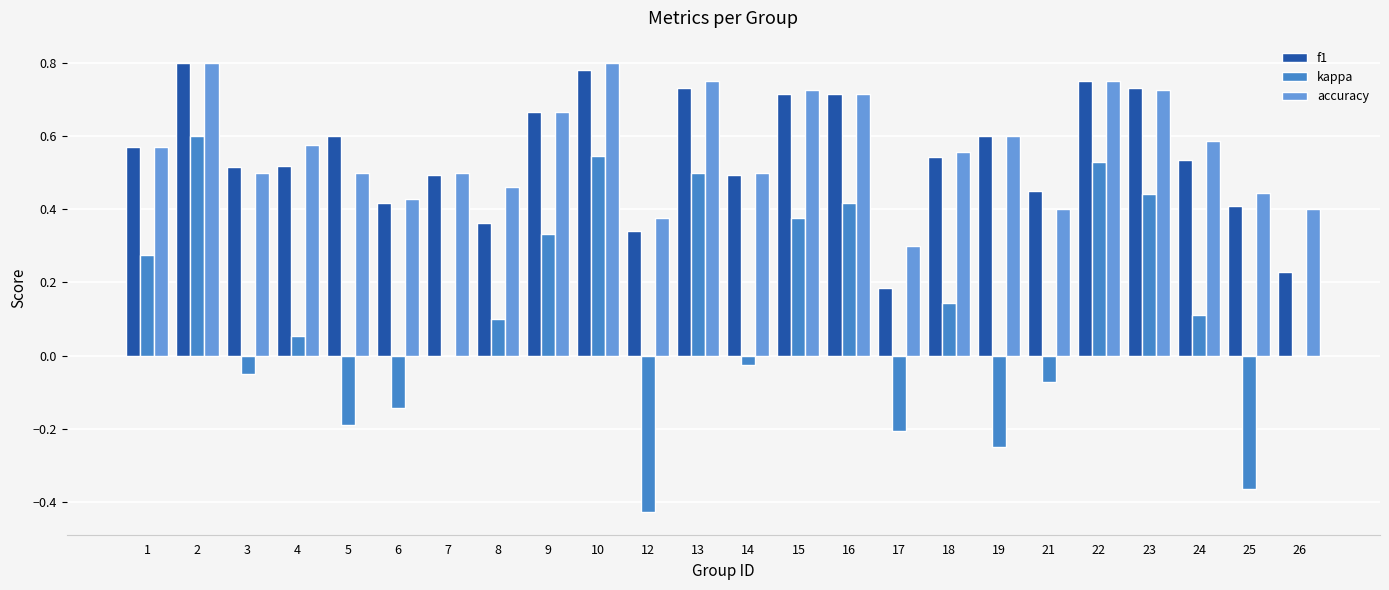

At which category is the sum across all series the highest?

2